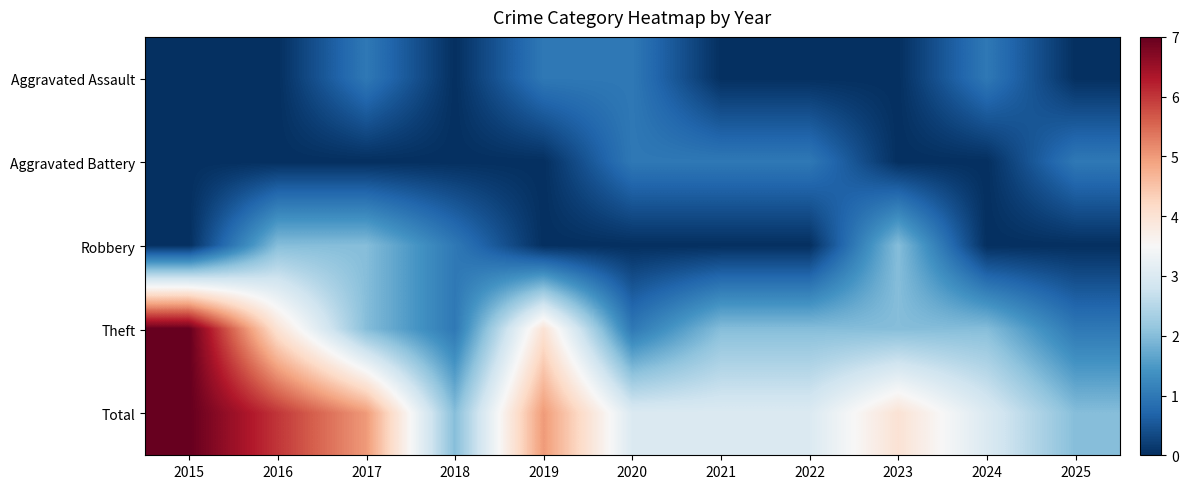

Reading left to right, extract all data points from this chart.

Aggravated Assault: 2015=0	2016=0	2017=1	2018=0	2019=1	2020=1	2021=0	2022=0	2023=0	2024=1	2025=0
Aggravated Battery: 2015=0	2016=0	2017=0	2018=0	2019=0	2020=1	2021=1	2022=1	2023=0	2024=0	2025=1
Robbery: 2015=0	2016=2	2017=2	2018=1	2019=0	2020=0	2021=0	2022=0	2023=2	2024=0	2025=0
Theft: 2015=7	2016=4	2017=2	2018=1	2019=4	2020=1	2021=2	2022=2	2023=2	2024=2	2025=1
Total: 2015=7	2016=6	2017=5	2018=2	2019=5	2020=3	2021=3	2022=3	2023=4	2024=3	2025=2